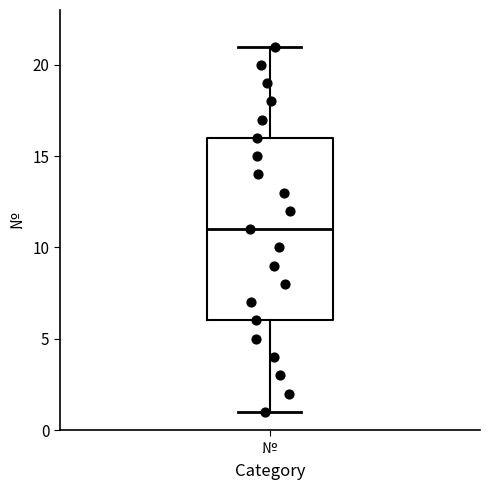

Read this box plot against the y-axis: the position of the median line, the range covered by the box, and the ends of both whiskers. The values are not printed on the chart, so give them approximately, as read against the axis.

median 11, box 6 to 16, whiskers 1 to 21